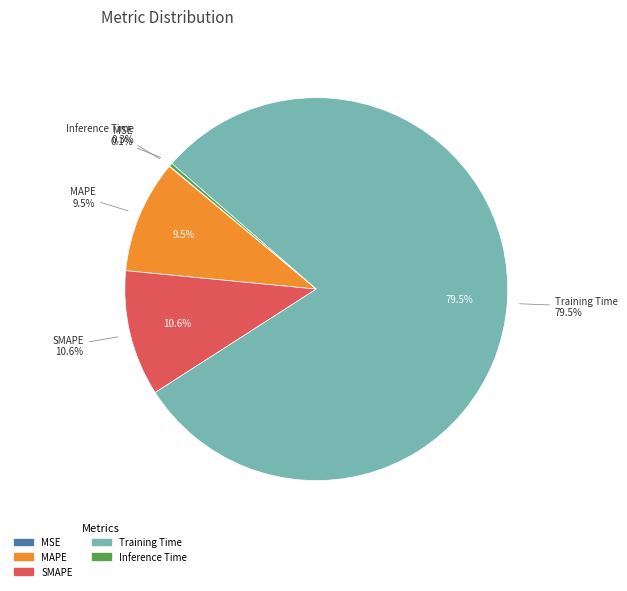

How many slices are in this pie chart?

5